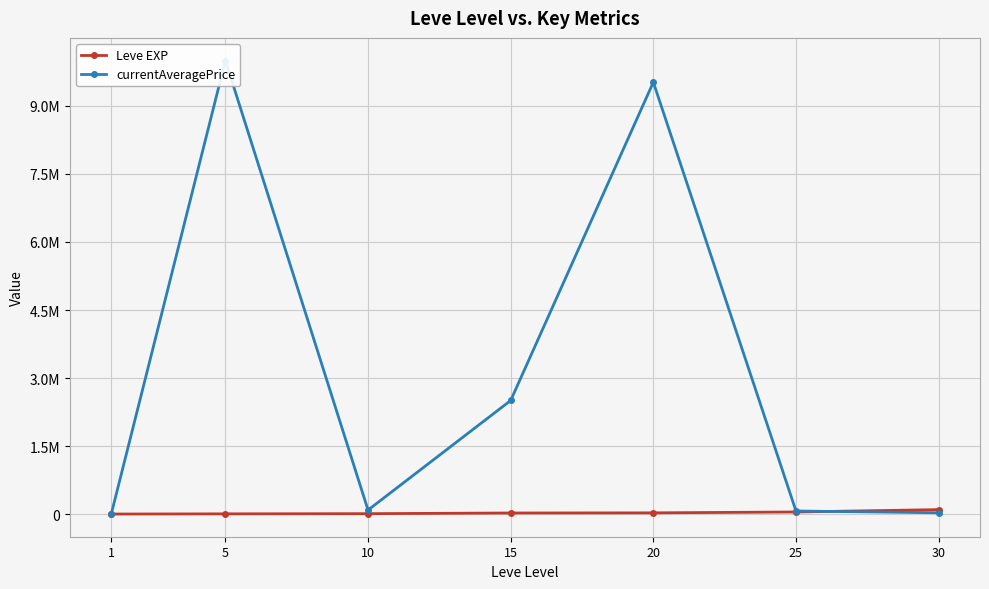

The currentAveragePrice series shows 3324263 at 5. True or false?

False